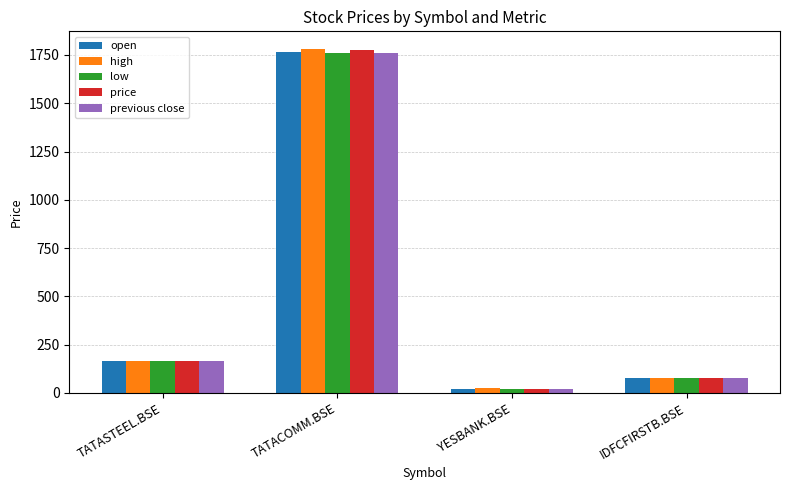

Which series has the widest spread of values?

high